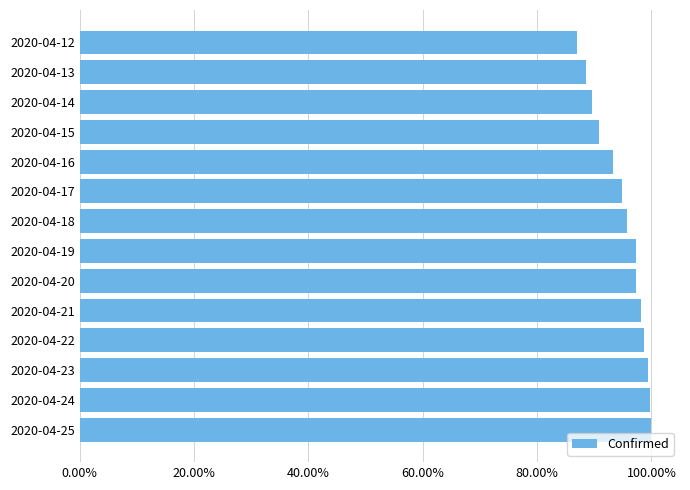

Does the chart contain any negative values?

No